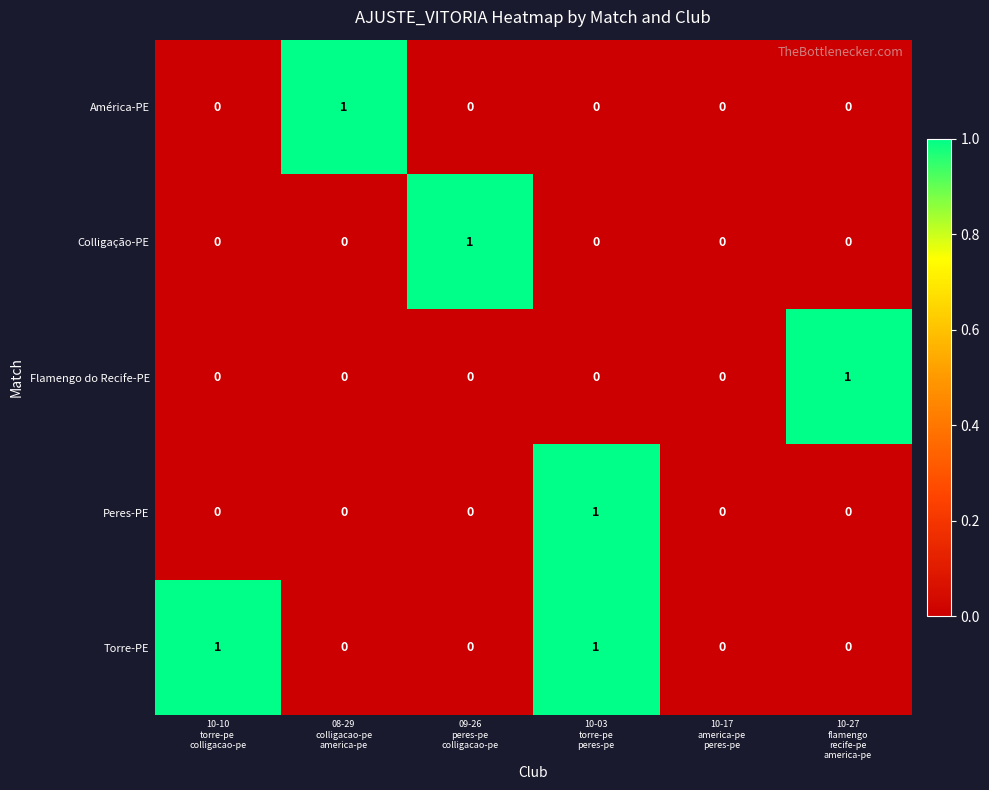

Count the Peres-PE values in the range 0 to 1.

6